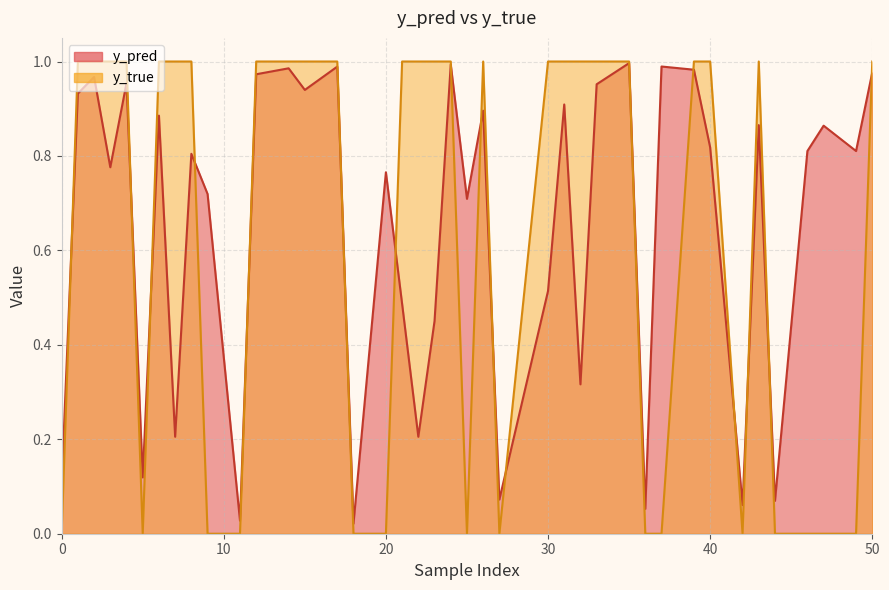

How many y_true values are between 0 and 1?

40